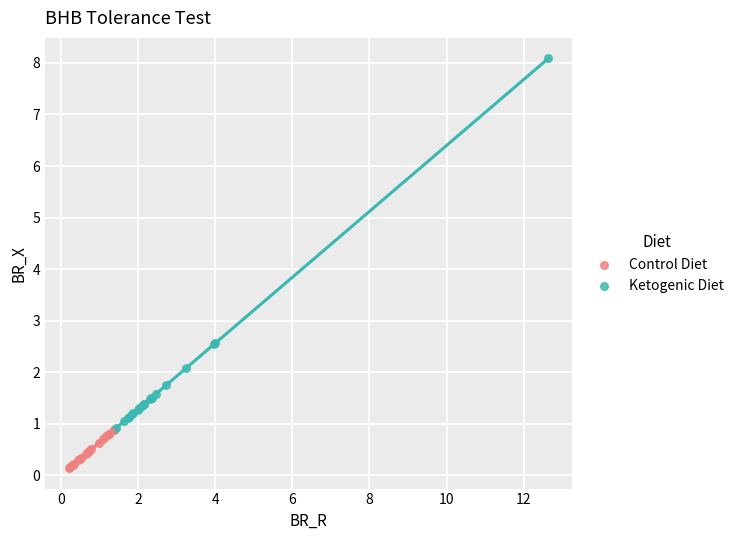

Which series reaches the maximum Y coordinate?

Ketogenic Diet